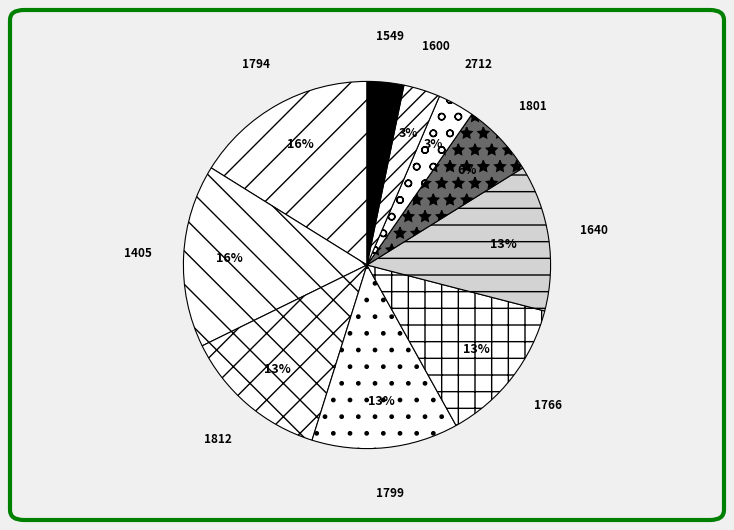

To the nearest percent, what is the combined percentage of 1799 and 1405?

29%